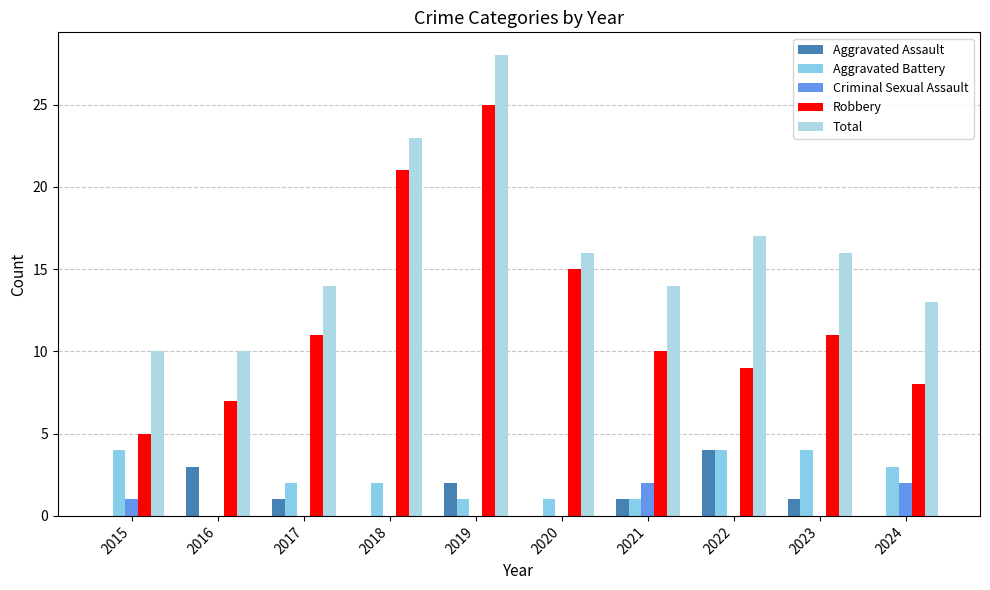

What is the average value of the Total series?

16